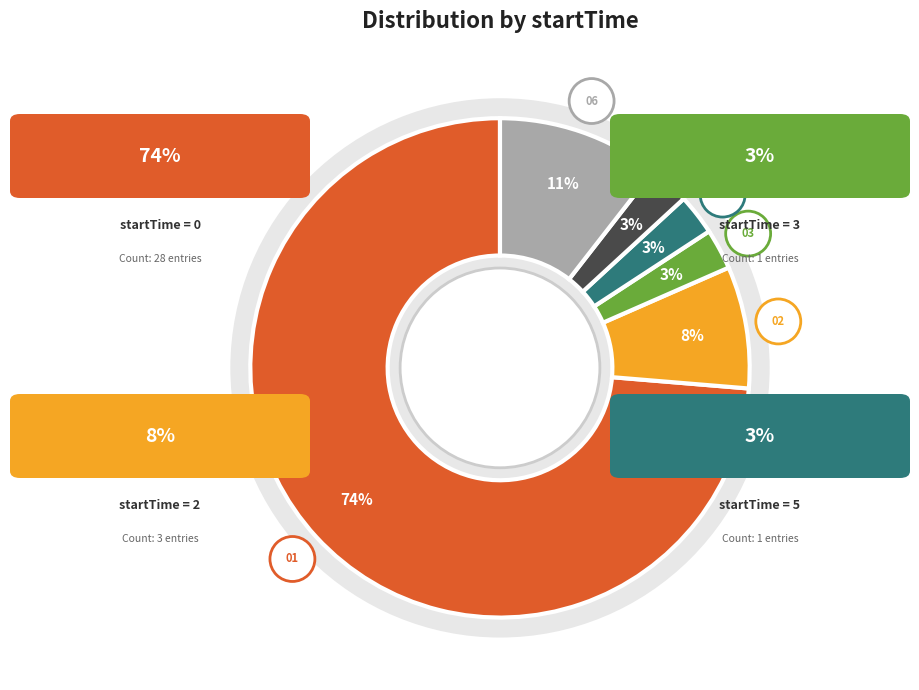

What is the total percentage of 0 and 2?

81.6%